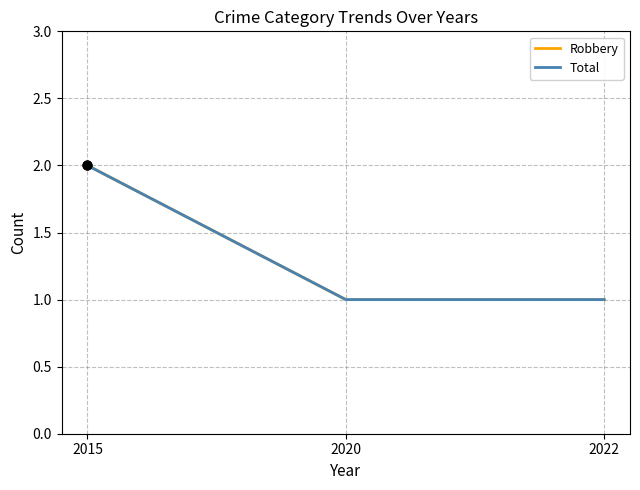

What is the total value across all series at 2020?

2